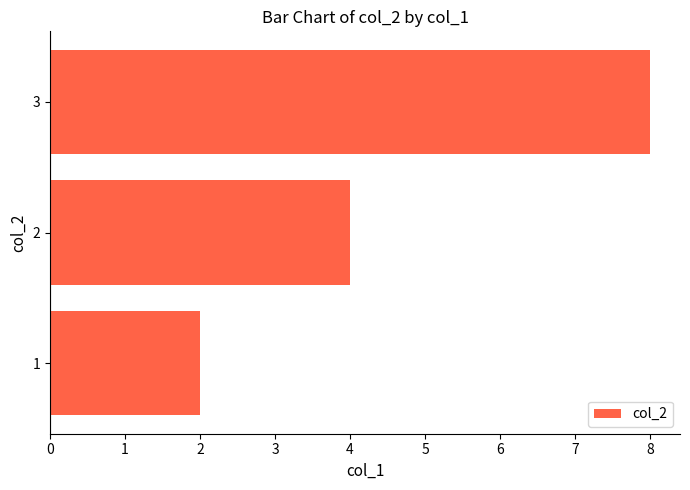

The value at 1 is 2. True or false?

True